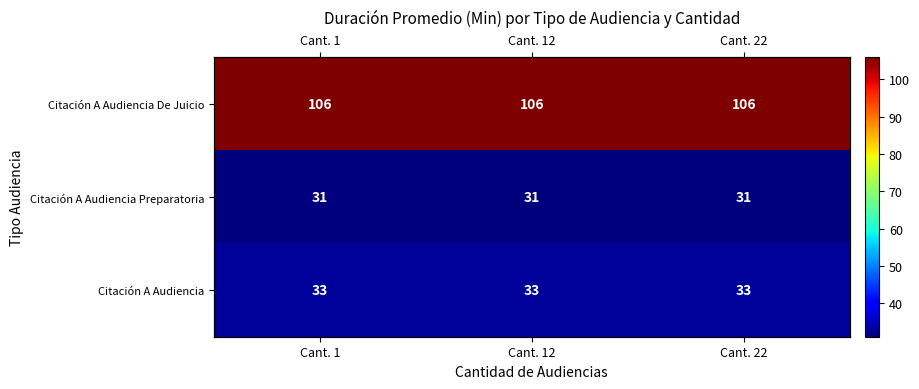

True or false: Citación A Audiencia has a value of 17 at Cant. 12.

False